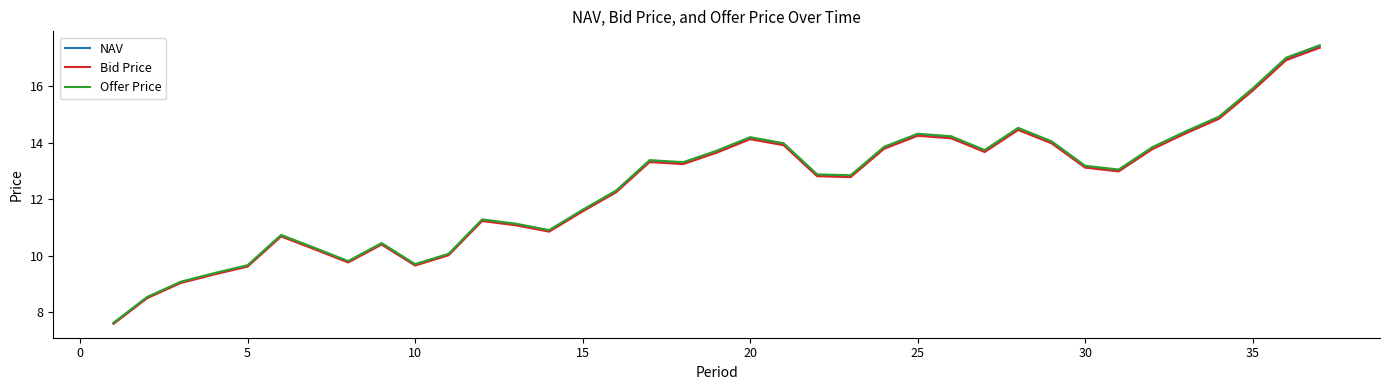

What is the lowest value of the Offer Price series?

7.6